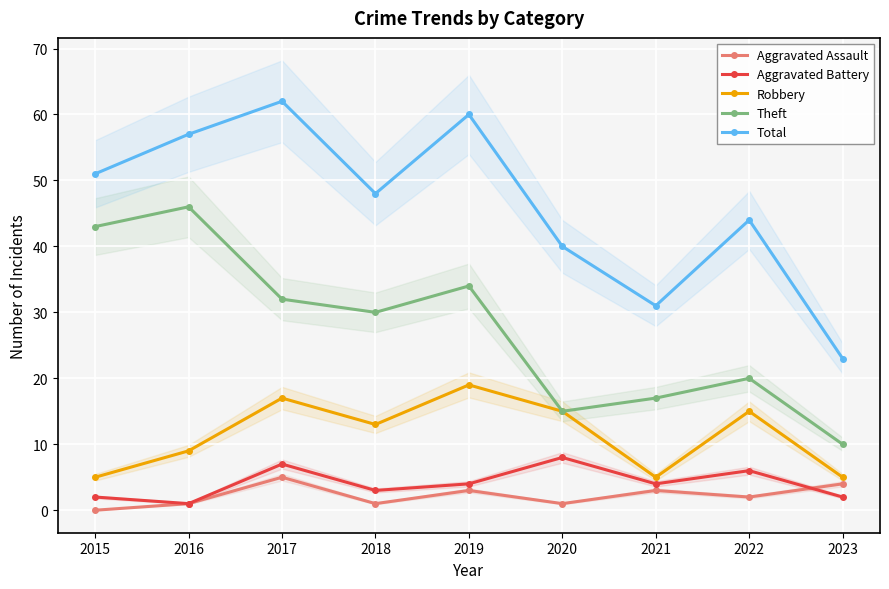

List the labels in order of Theft value, largest first.

2016, 2015, 2019, 2017, 2018, 2022, 2021, 2020, 2023